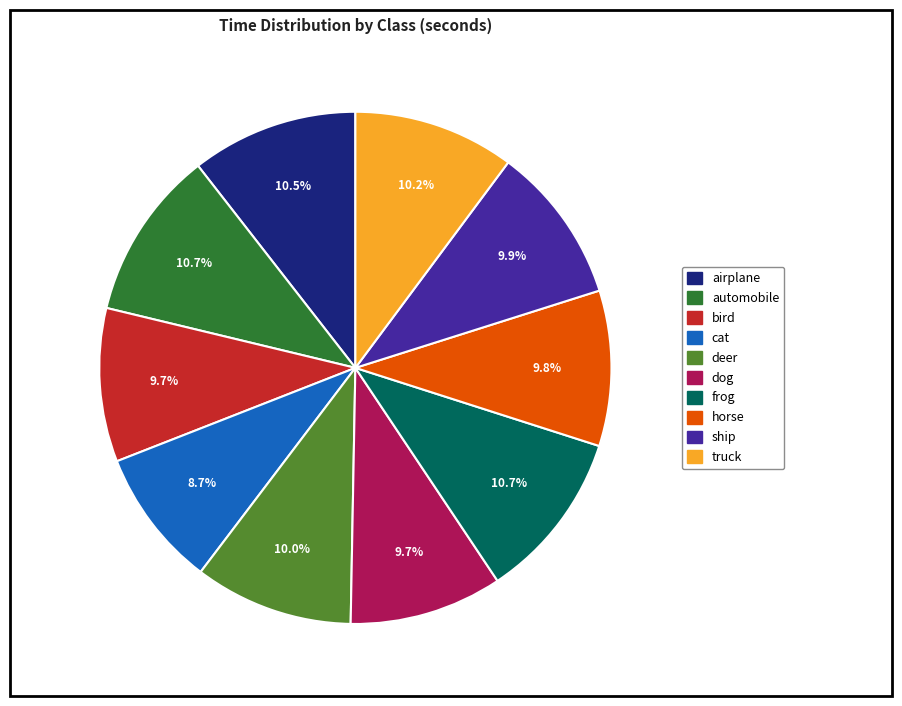

How many segments does this pie chart have?

10